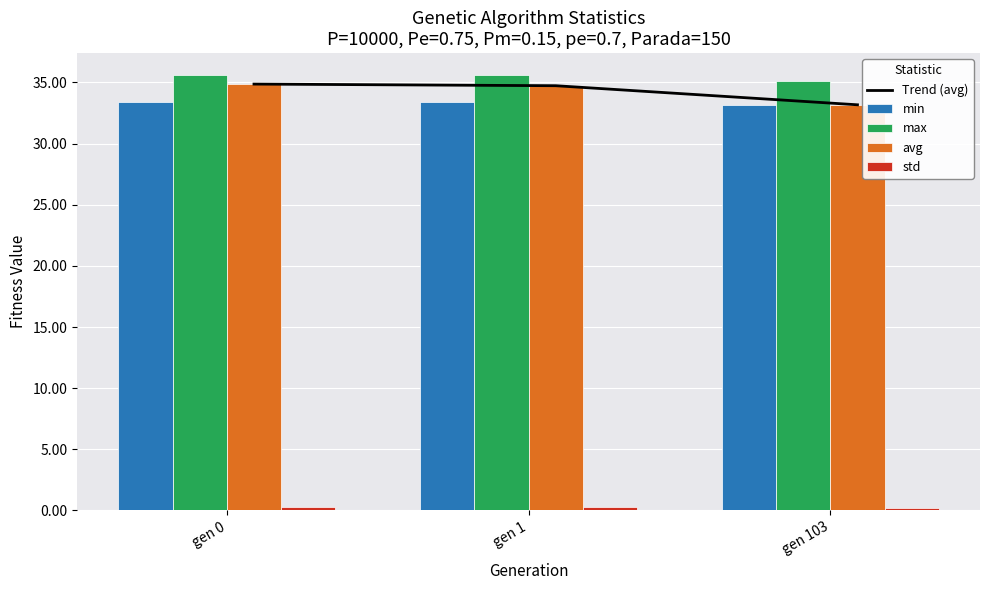

What is the approximate value of max at gen 1?

35.6